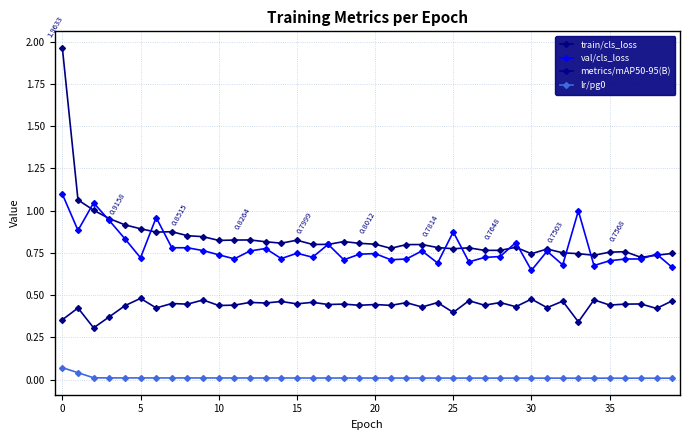

How many series are shown in this chart?

4